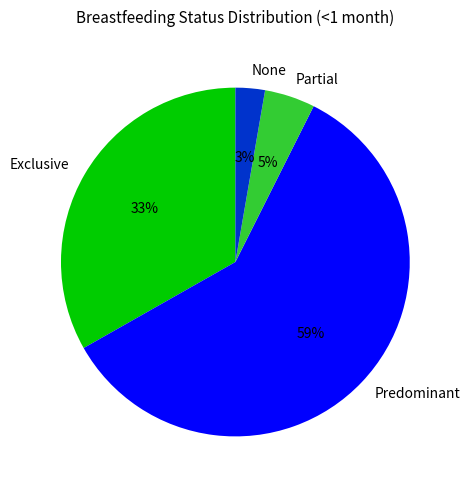

Rank the categories by value from lowest to highest.

None, Partial, Exclusive, Predominant